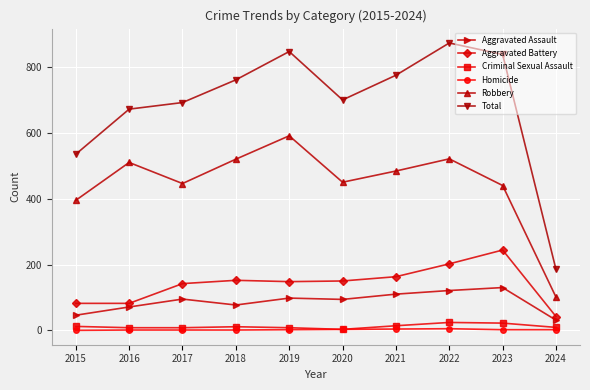

True or false: Aggravated Battery and Criminal Sexual Assault cross at least once.

False